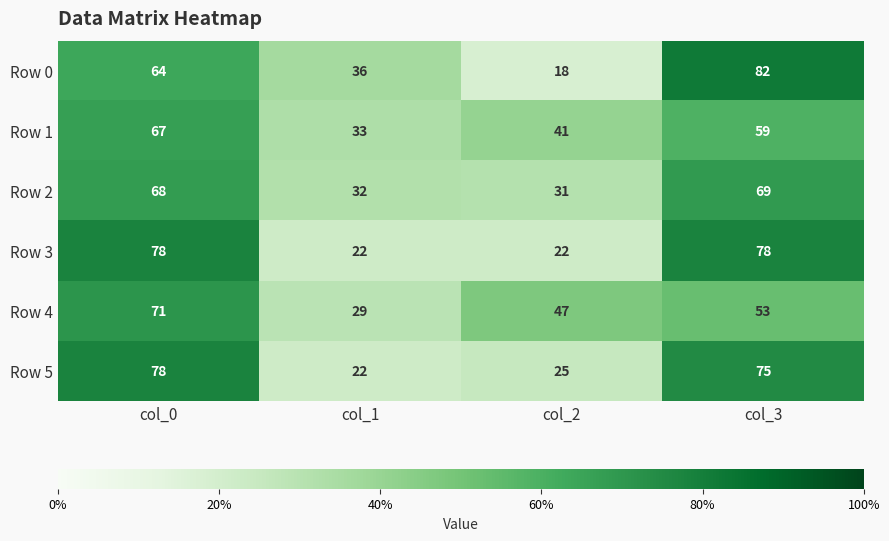

What is the maximum value shown in the chart?

82